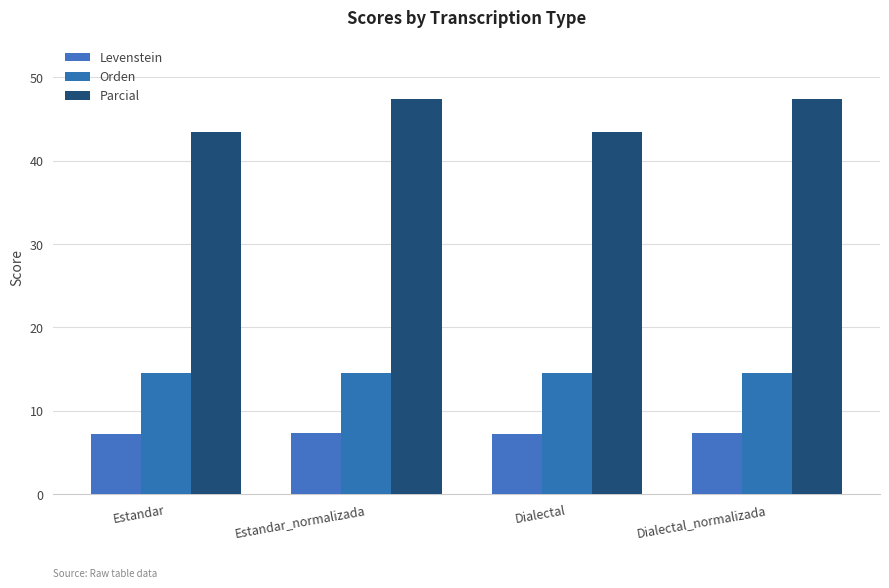

Which category has the lowest value across all series?

Estandar